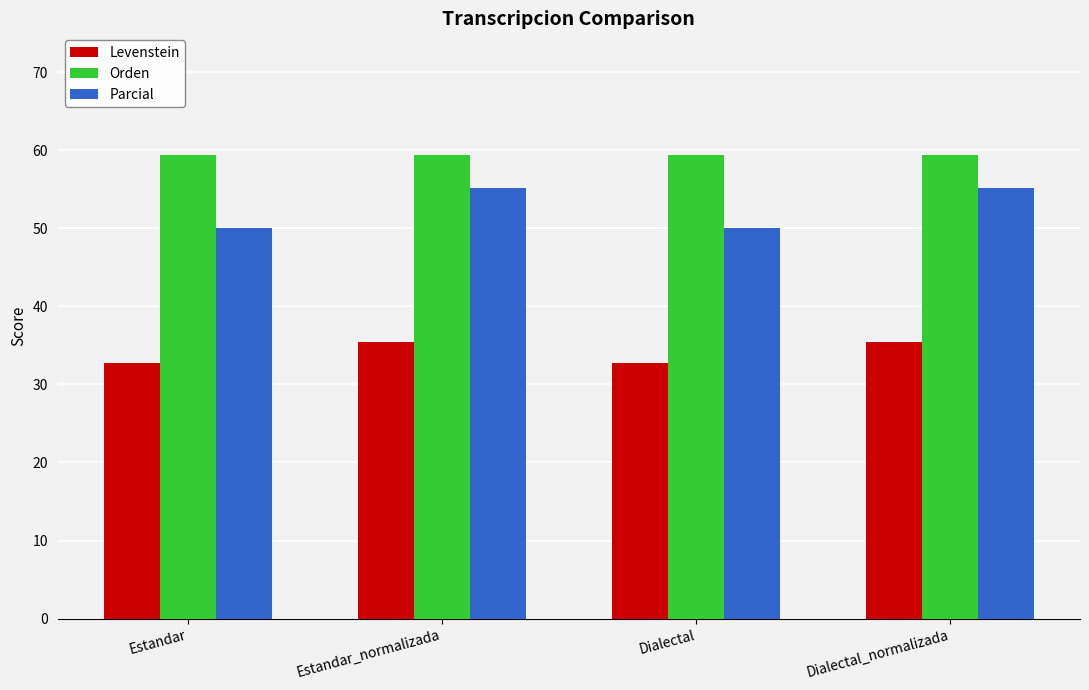

The value of Parcial at Estandar is 50.0. True or false?

True